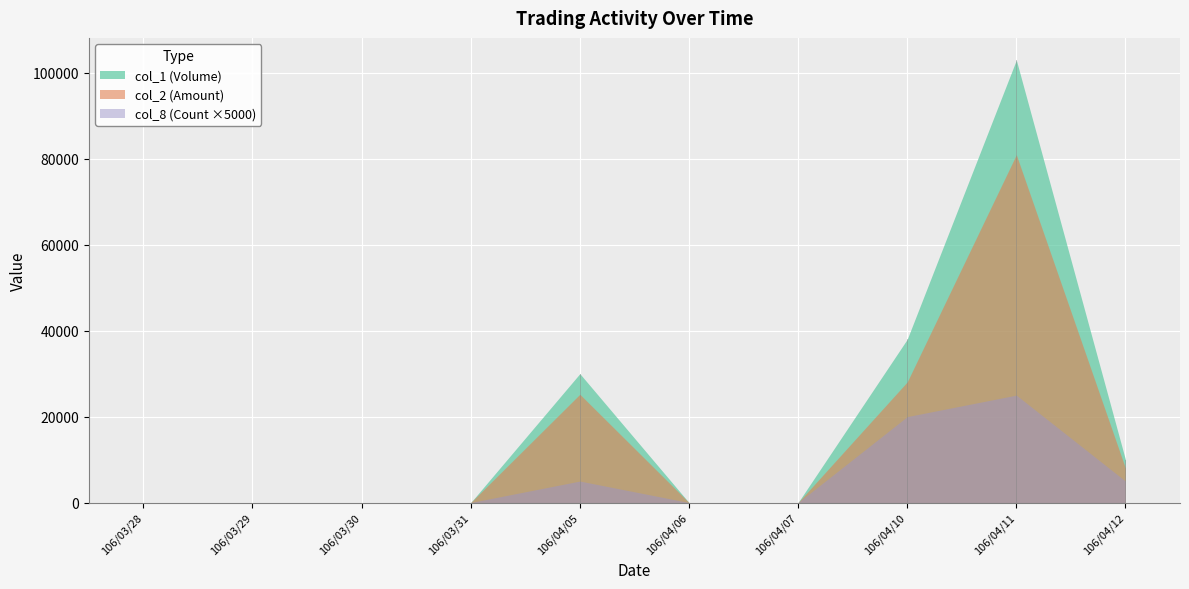

True or false: col_1 (Volume) and col_2 (Amount) cross at least once.

False